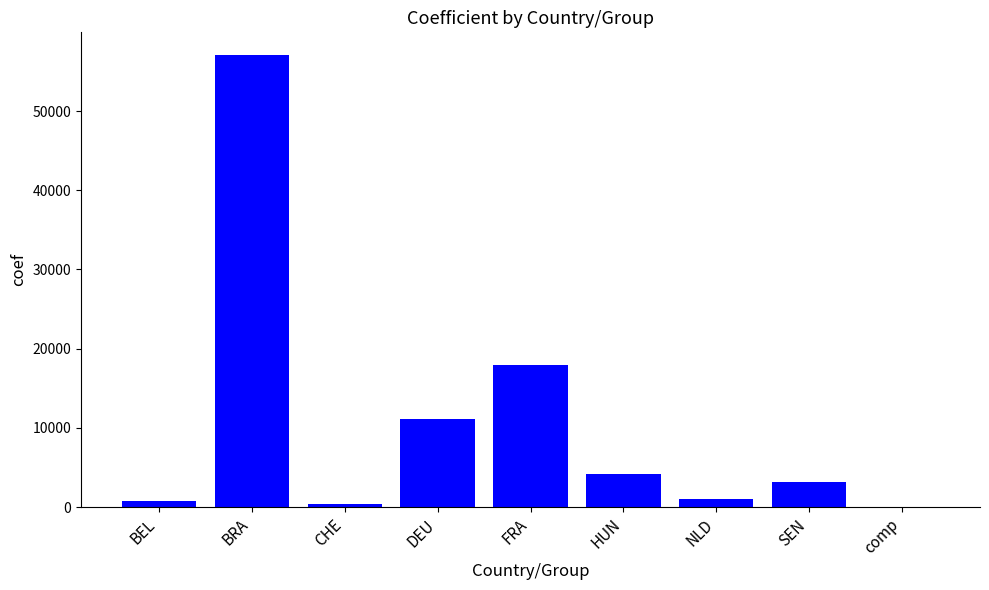

What is the sum of the values at HUN and FRA?

22064.3